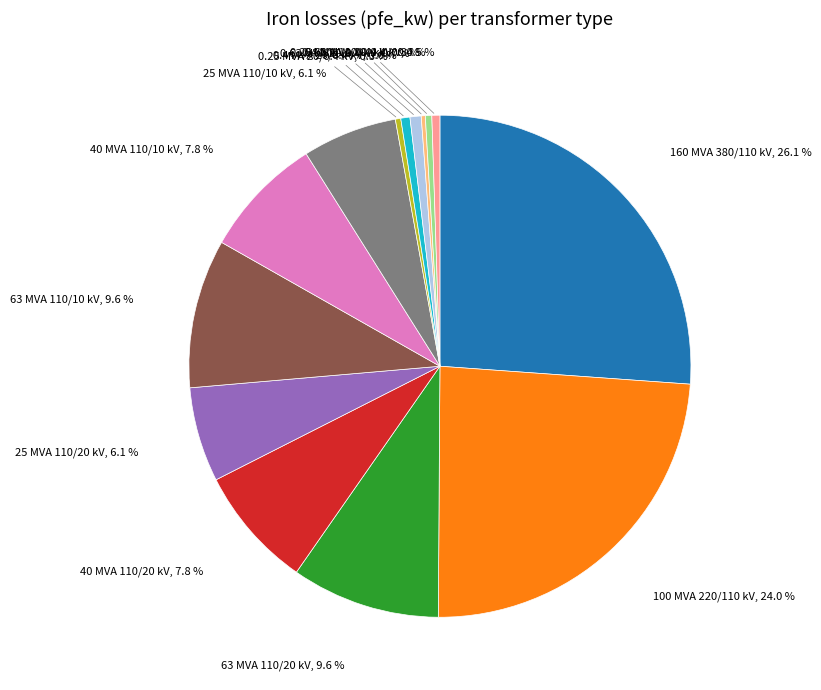

Is there any slice that represents more than half of the pie?

No